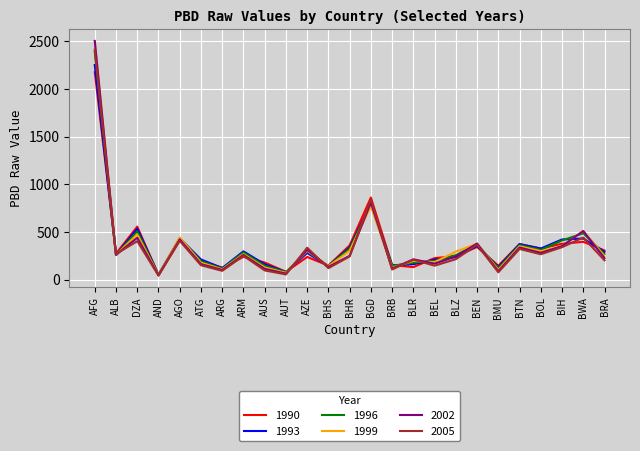

What are all the series names shown in the legend?

1990, 1993, 1996, 1999, 2002, 2005